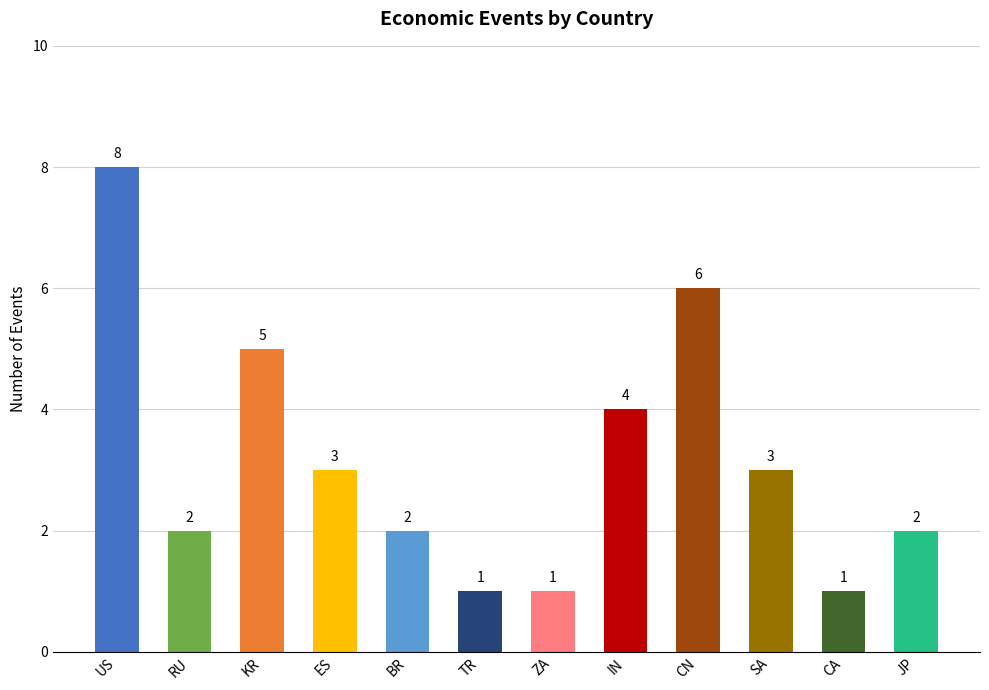

What is the difference between the second highest and minimum values?

5